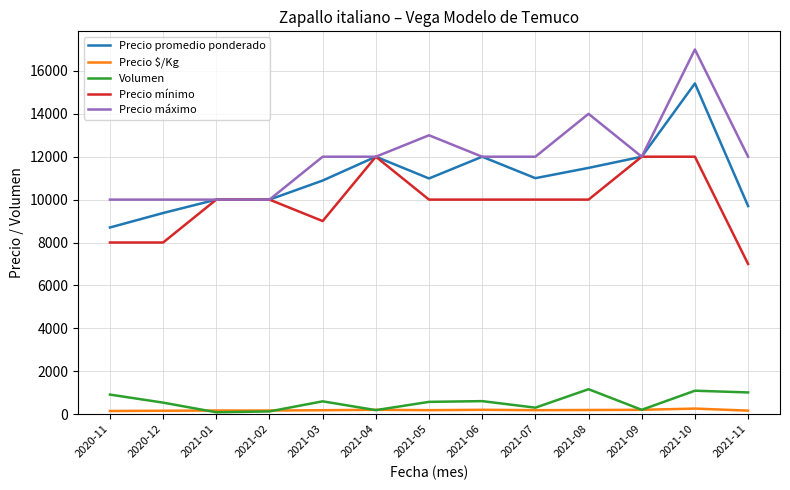

List the series in order of their peak value, highest first.

Precio máximo, Precio promedio ponderado, Precio mínimo, Volumen, Precio $/Kg